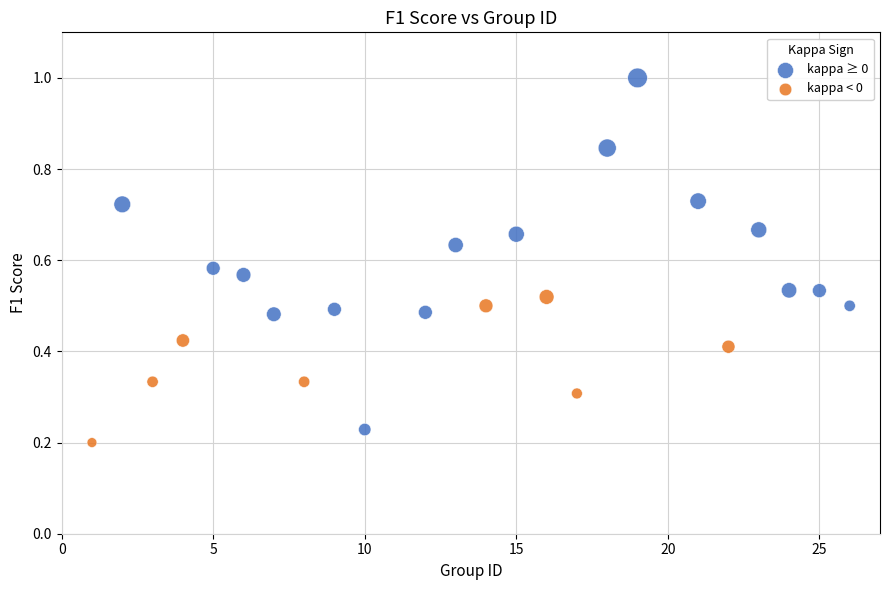

Which series reaches the maximum Y coordinate?

kappa ≥ 0